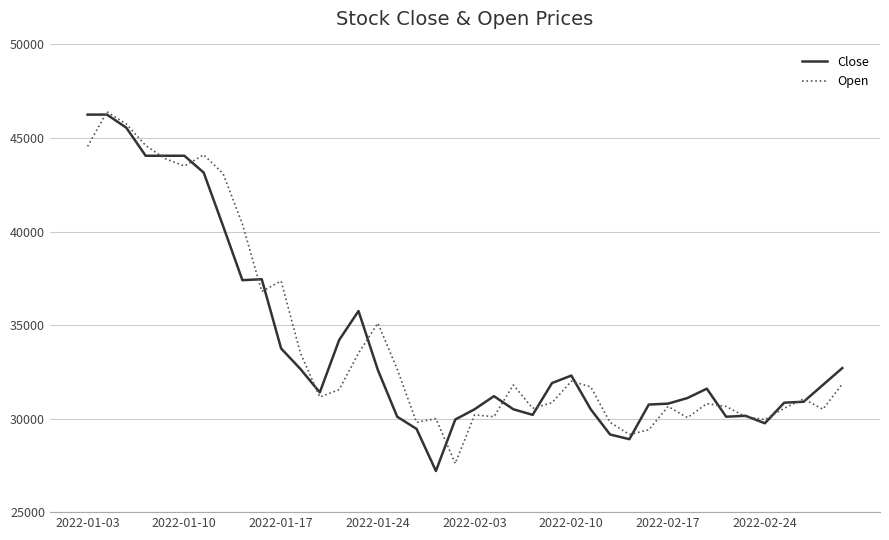

What is the minimum value for Open?

27600